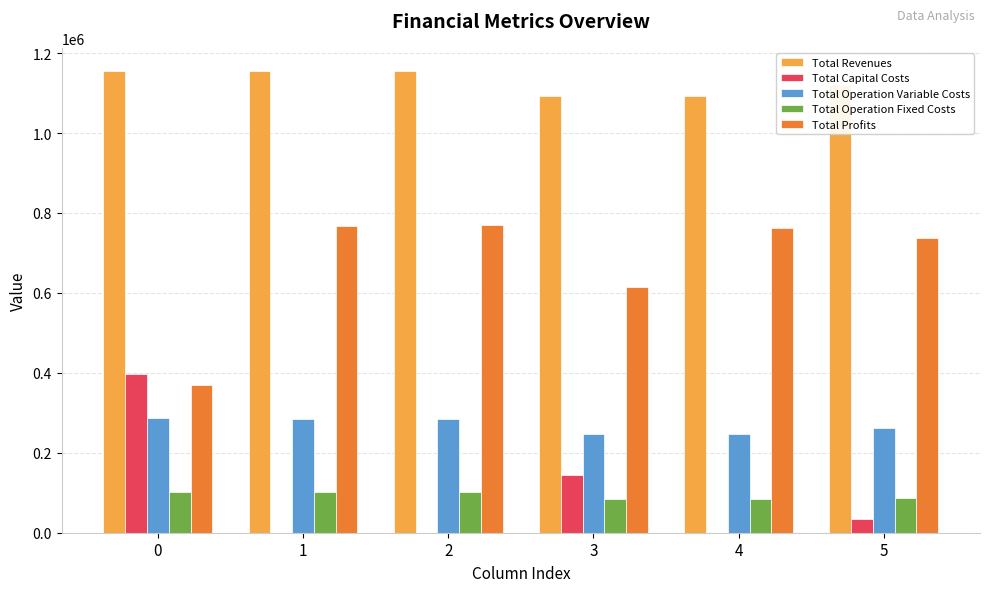

How many groups of bars are there?

6